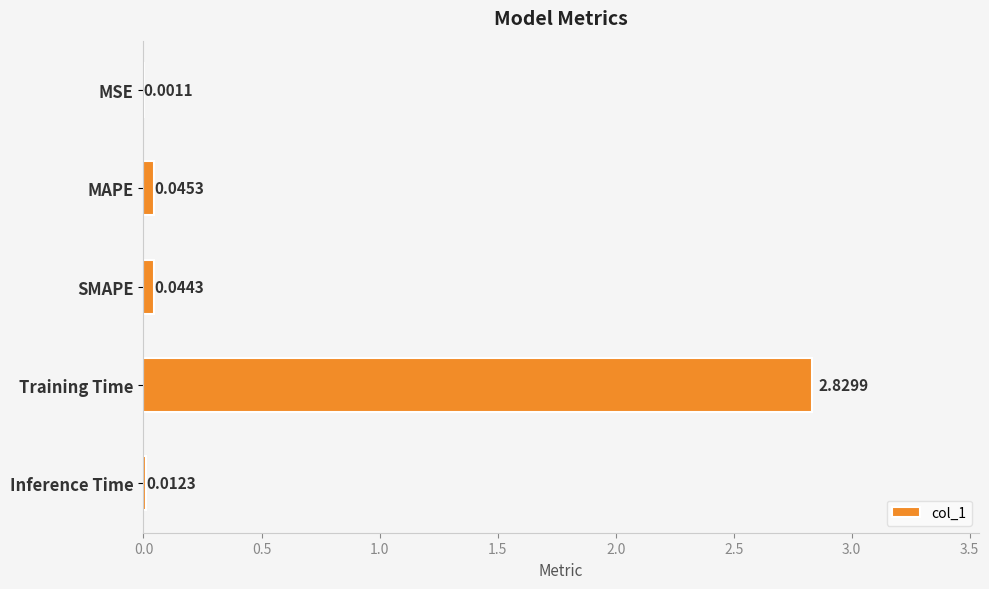

Which category has the highest value across all series?

Training Time